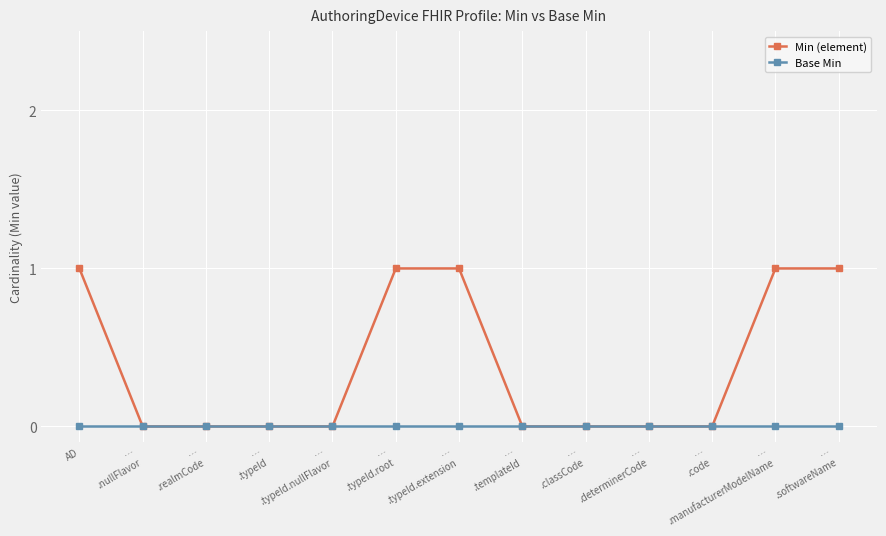

List the series in order of their peak value, highest first.

Min (element), Base Min